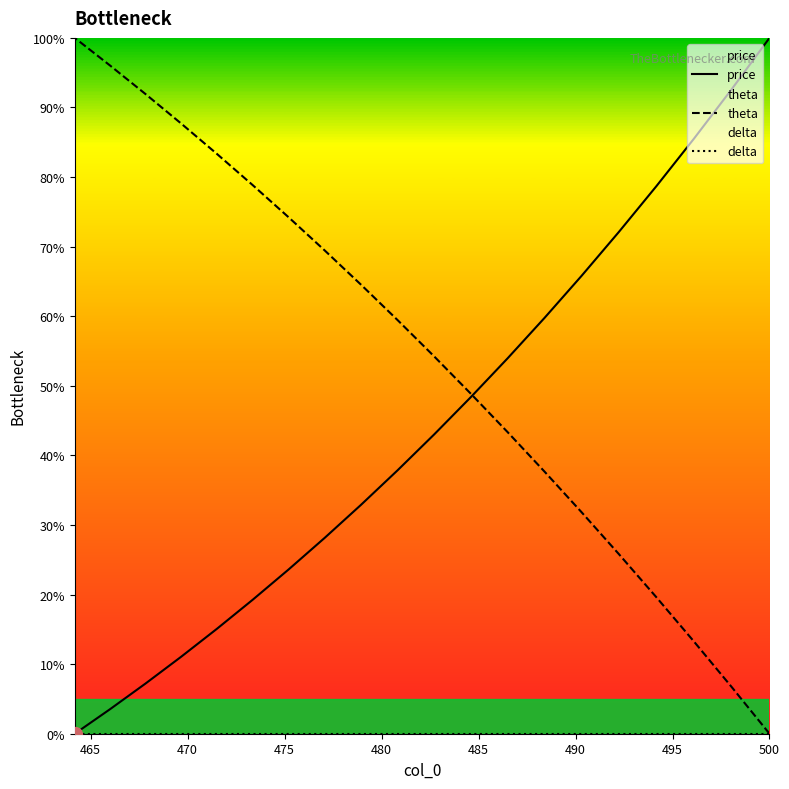

What is the difference between the maximum and minimum values in the price series?

100.0